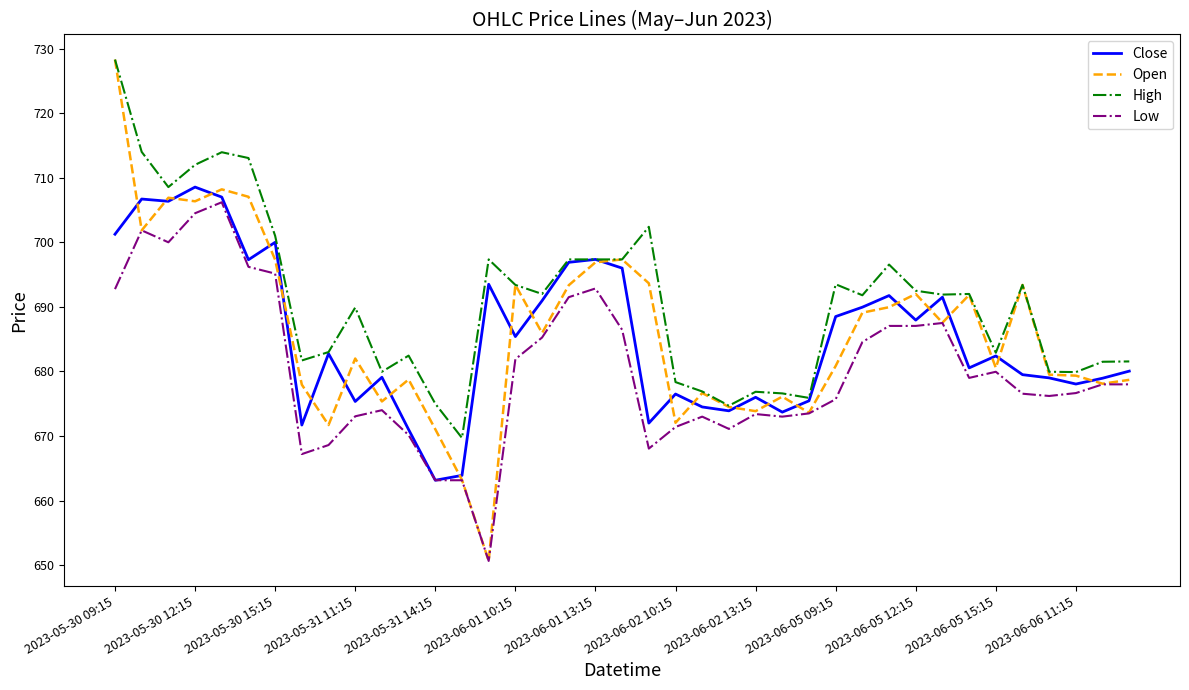

What is the lowest value of the Low series?

650.7